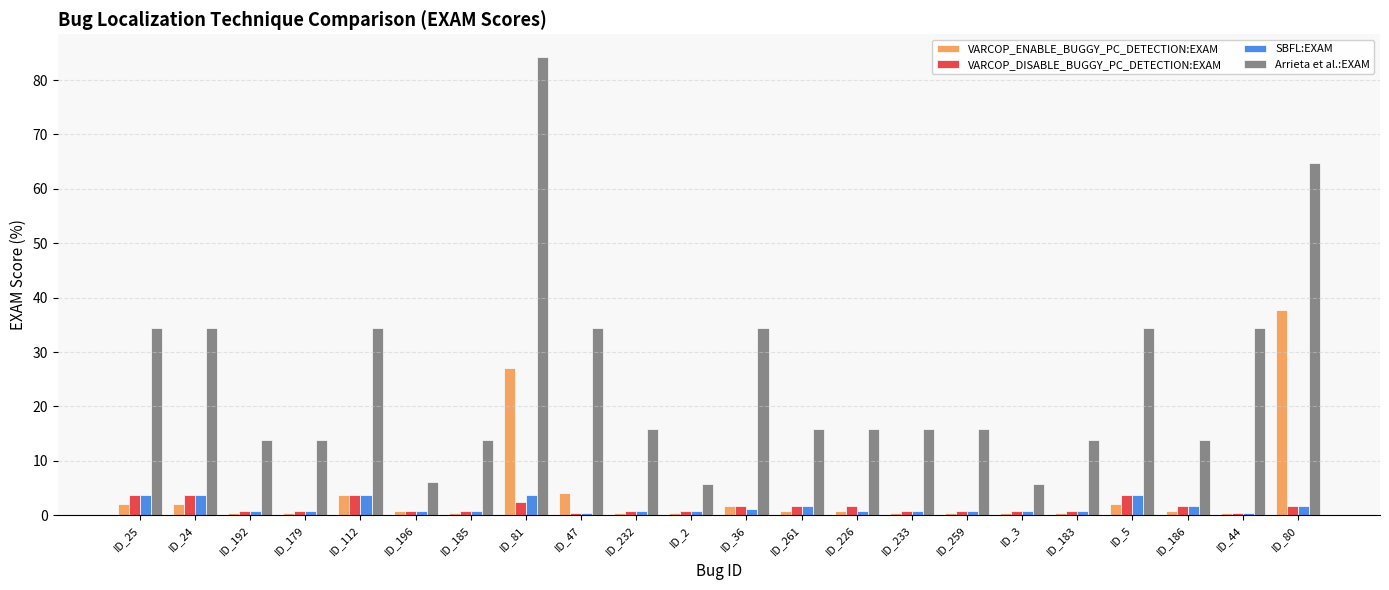

Reading left to right, what are all the values shown in this chart?

VARCOP_ENABLE_BUGGY_PC_DETECTION:EXAM: ID_25=2.0	ID_24=2.0	ID_192=0.4	ID_179=0.4	ID_112=3.6	ID_196=0.8	ID_185=0.4	ID_81=27.1	ID_47=4.0	ID_232=0.4	ID_2=0.4	ID_36=1.6	ID_261=0.8	ID_226=0.8	ID_233=0.4	ID_259=0.4	ID_3=0.4	ID_183=0.4	ID_5=2.0	ID_186=0.8	ID_44=0.4	ID_80=37.7
VARCOP_DISABLE_BUGGY_PC_DETECTION:EXAM: ID_25=3.6	ID_24=3.6	ID_192=0.8	ID_179=0.8	ID_112=3.6	ID_196=0.8	ID_185=0.8	ID_81=2.4	ID_47=0.4	ID_232=0.8	ID_2=0.8	ID_36=1.6	ID_261=1.6	ID_226=1.6	ID_233=0.8	ID_259=0.8	ID_3=0.8	ID_183=0.8	ID_5=3.6	ID_186=1.6	ID_44=0.4	ID_80=1.6
SBFL:EXAM: ID_25=3.6	ID_24=3.6	ID_192=0.8	ID_179=0.8	ID_112=3.6	ID_196=0.8	ID_185=0.8	ID_81=3.6	ID_47=0.4	ID_232=0.8	ID_2=0.8	ID_36=1.2	ID_261=1.6	ID_226=0.8	ID_233=0.8	ID_259=0.8	ID_3=0.8	ID_183=0.8	ID_5=3.6	ID_186=1.6	ID_44=0.4	ID_80=1.6
Arrieta et al.:EXAM: ID_25=34.4	ID_24=34.4	ID_192=13.8	ID_179=13.8	ID_112=34.4	ID_196=6.1	ID_185=13.8	ID_81=84.2	ID_47=34.4	ID_232=15.8	ID_2=5.7	ID_36=34.4	ID_261=15.8	ID_226=15.8	ID_233=15.8	ID_259=15.8	ID_3=5.7	ID_183=13.8	ID_5=34.4	ID_186=13.8	ID_44=34.4	ID_80=64.8